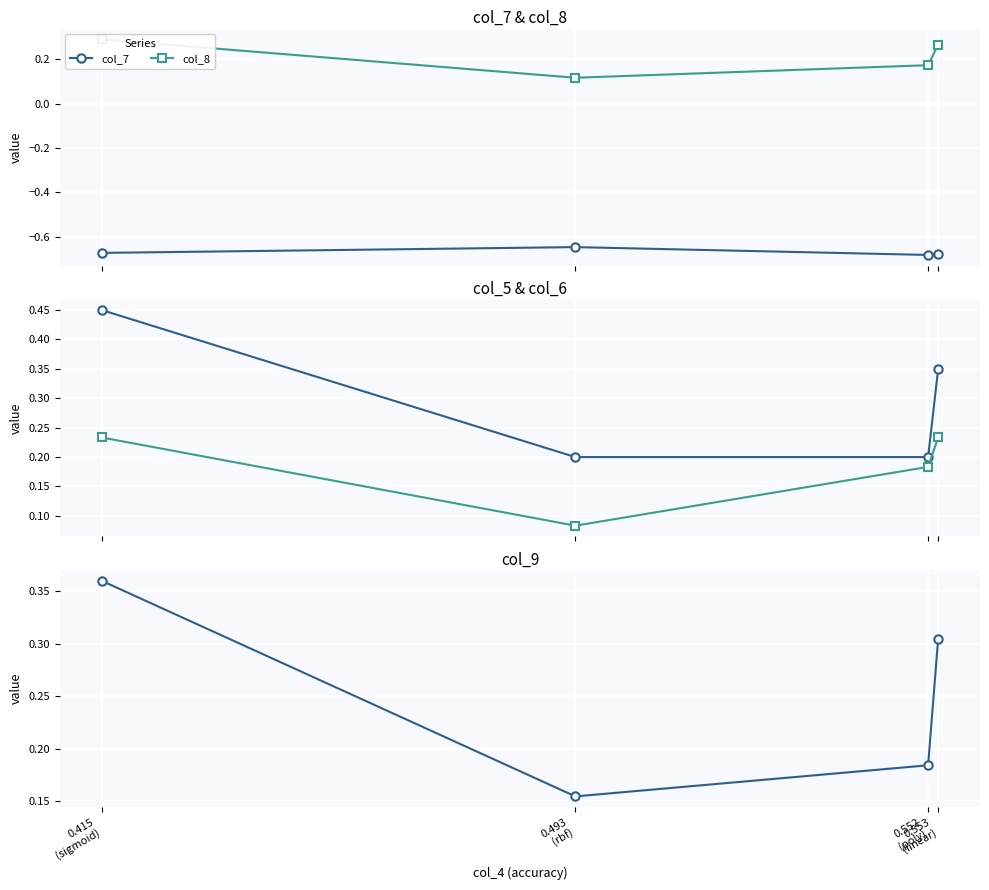

Which series has the widest spread of values?

col_5